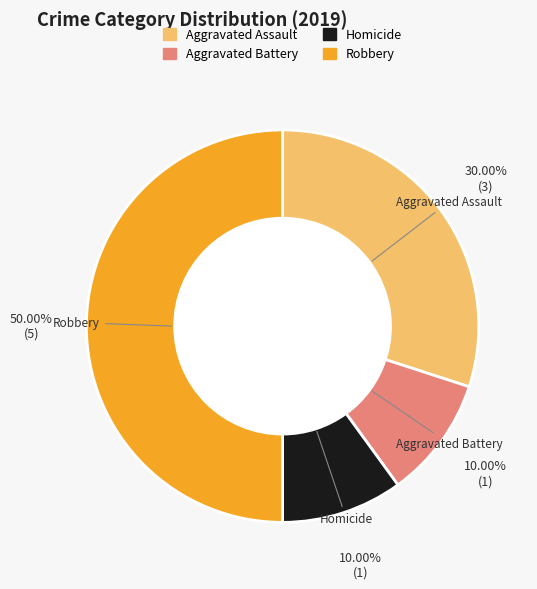

What percentage do Robbery and Homicide together represent?

60.0%